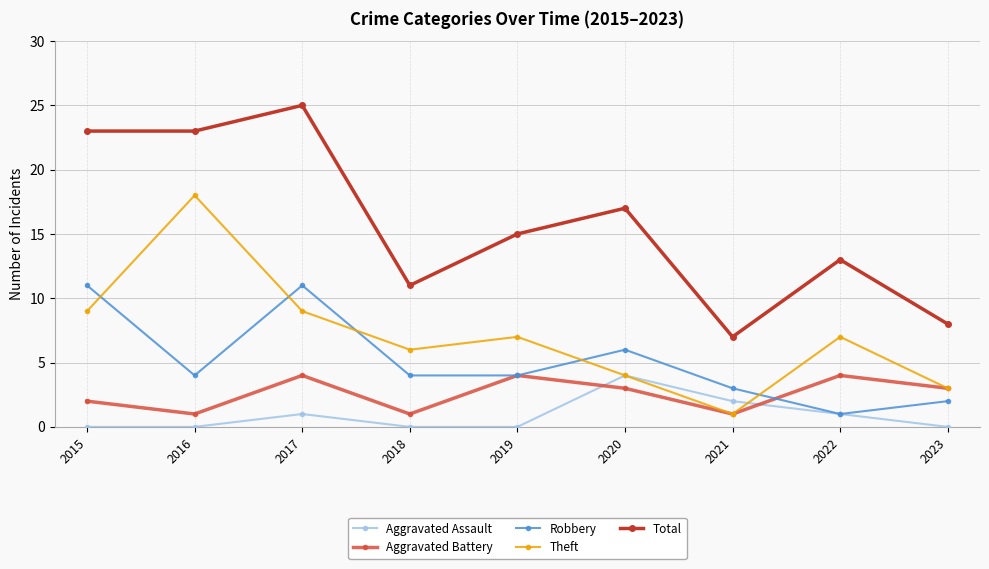

Rank the categories by Aggravated Battery value from highest to lowest.

2017, 2019, 2022, 2020, 2023, 2015, 2016, 2018, 2021